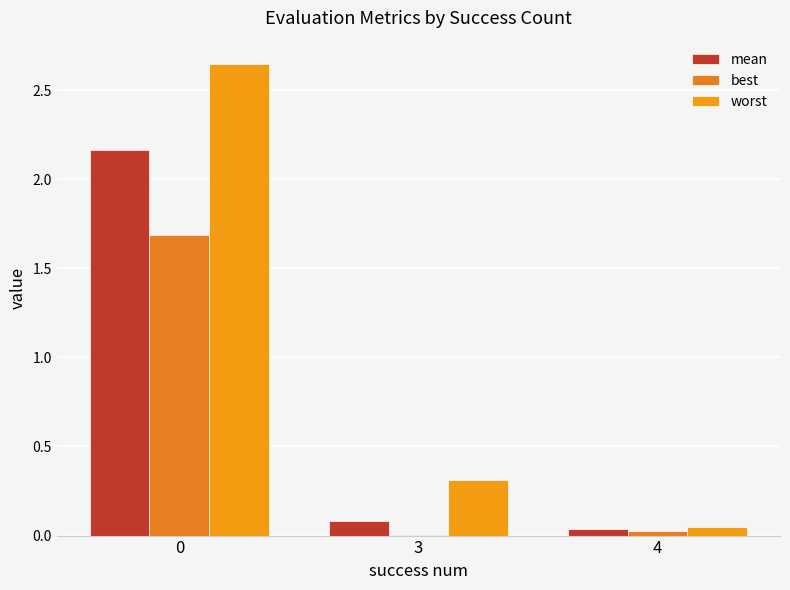

How many categories are shown in the chart?

3